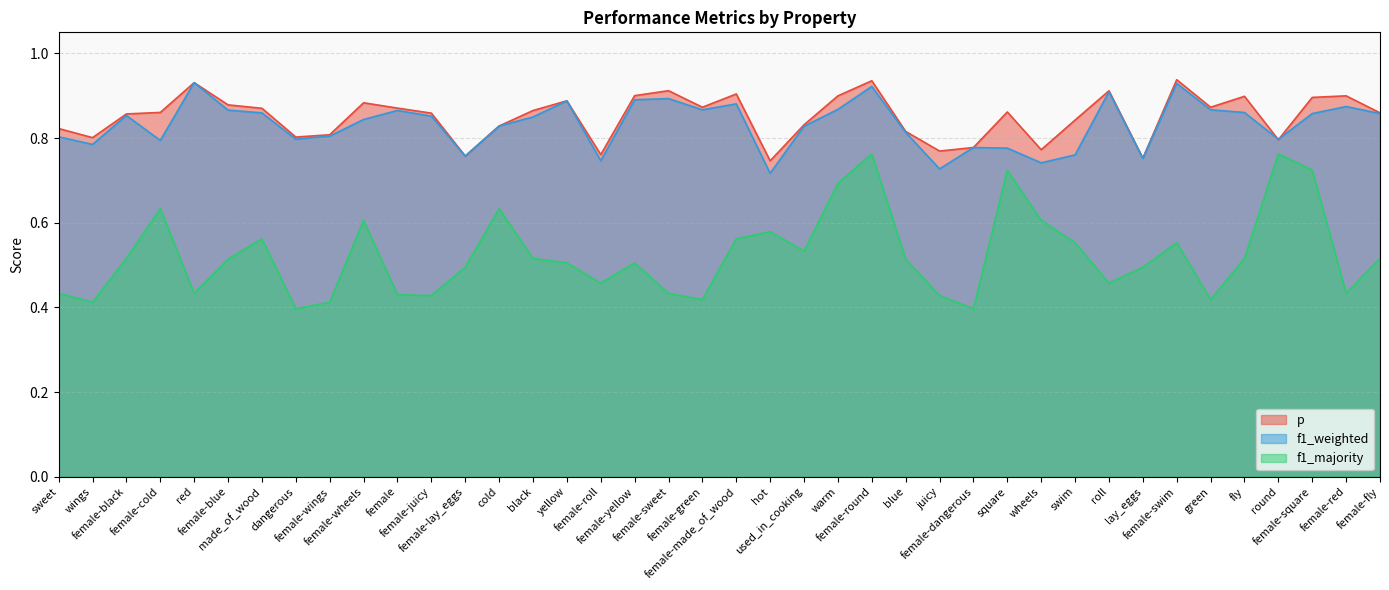

At how many categories does at least one series exceed 0?

40